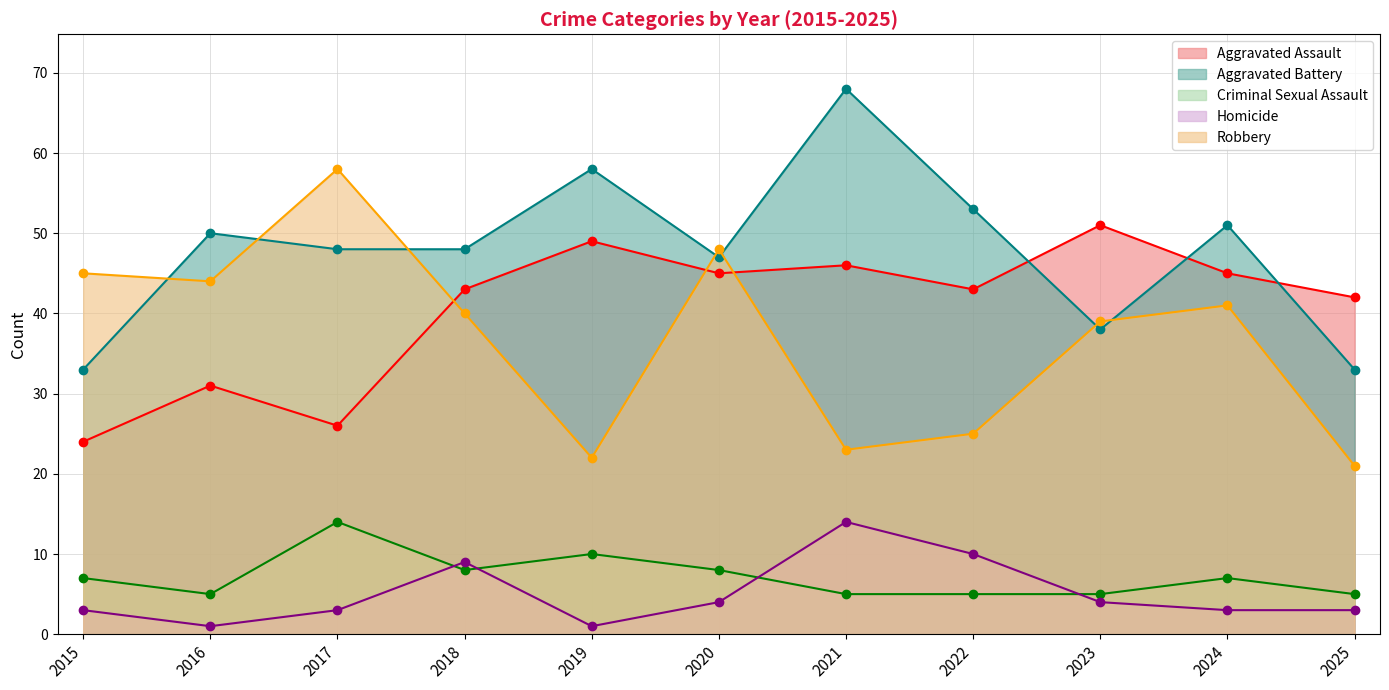

Which label corresponds to the smallest value in the chart?

2016